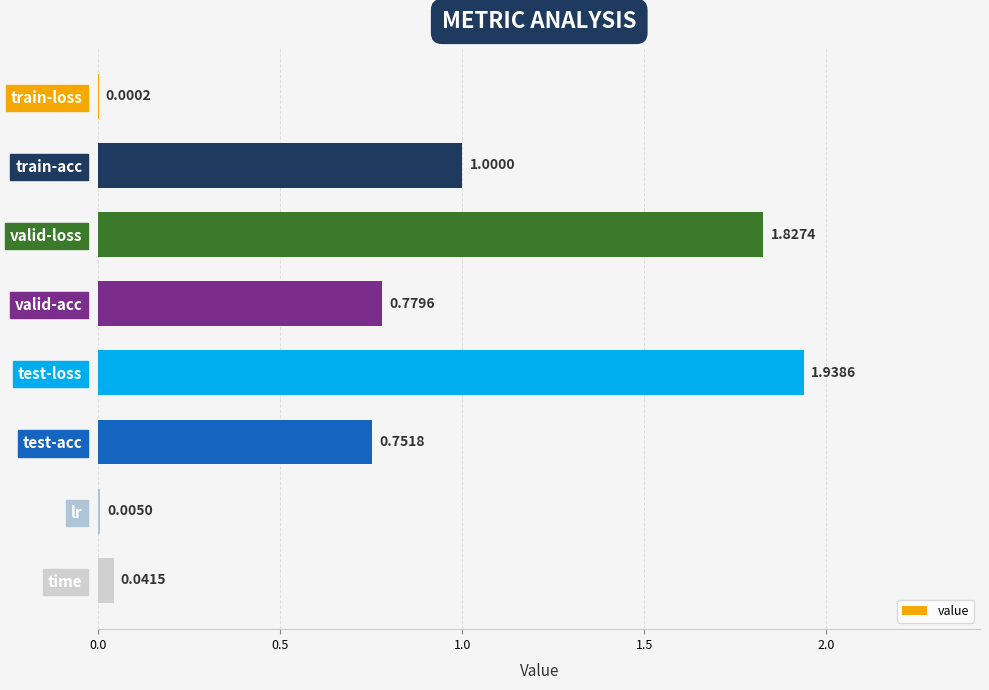

At which label is the value closest to 0?

train-loss